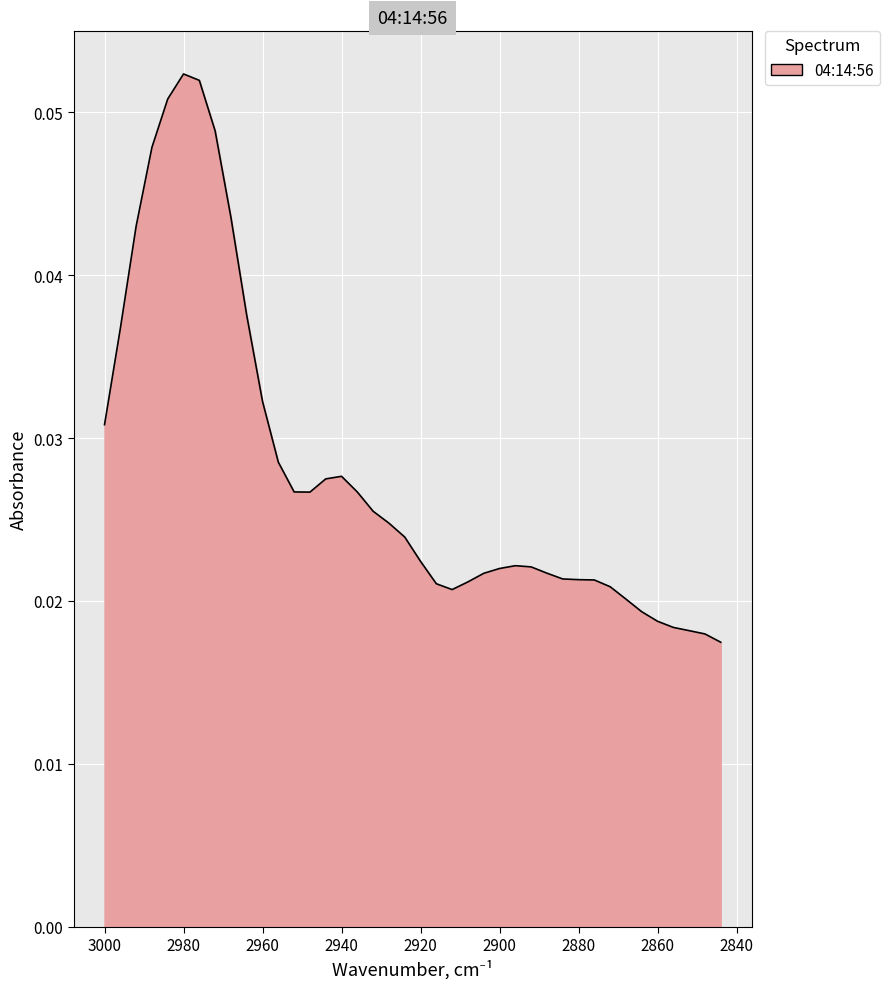

What is the maximum value shown in the chart?

0.1